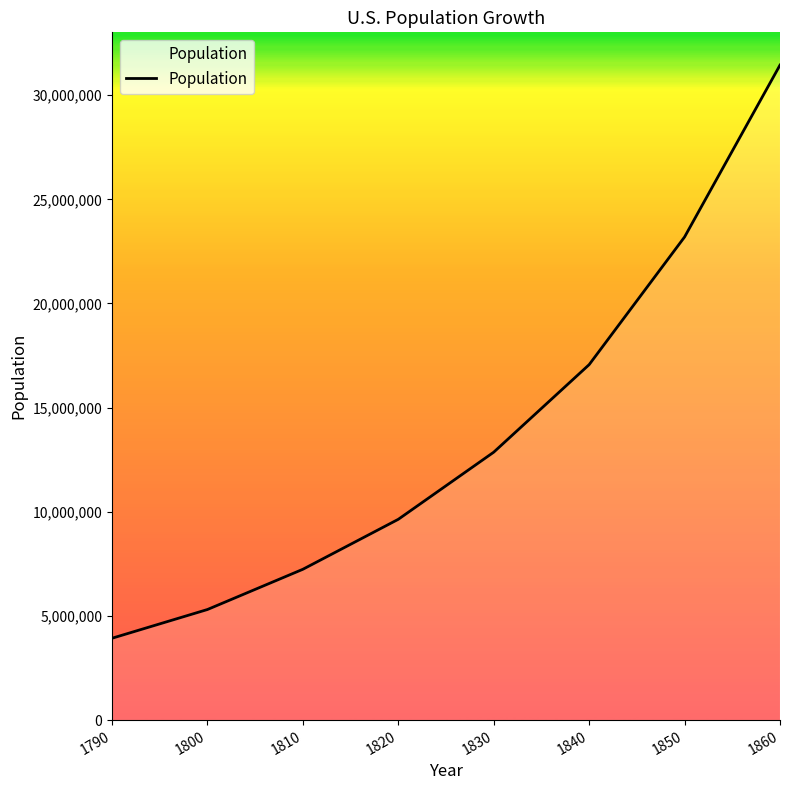

True or false: there are more than 0 points higher than both neighbors.

False